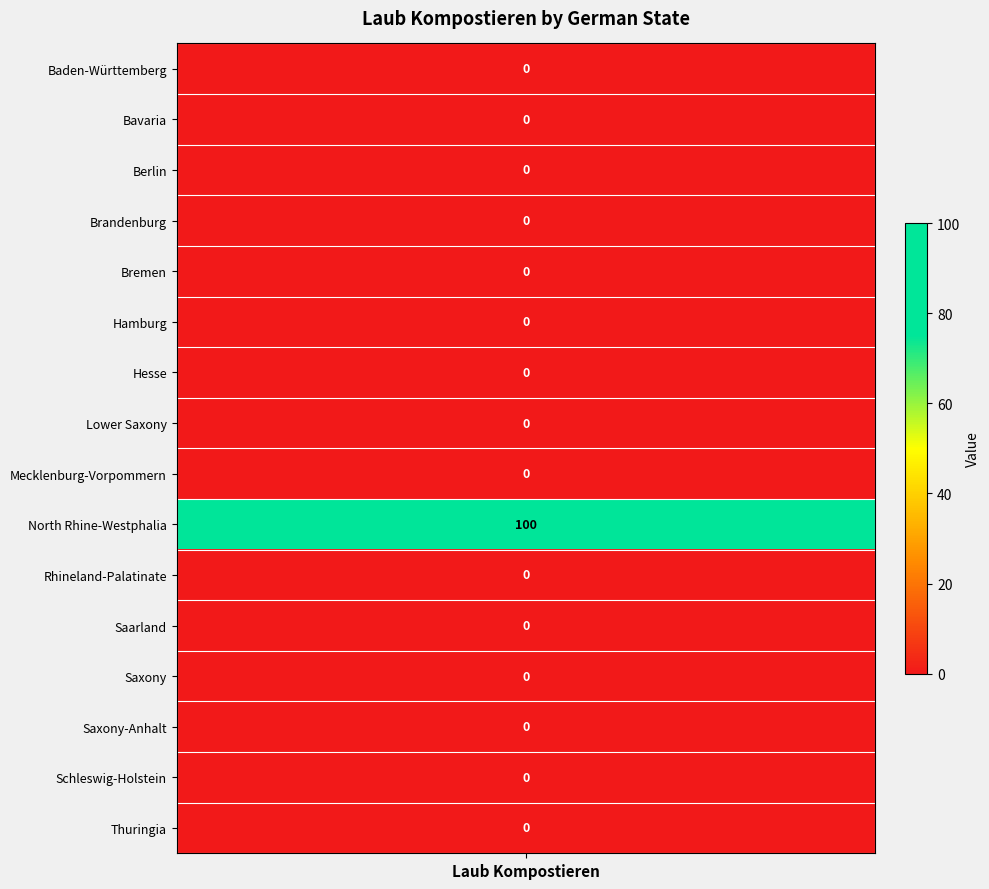

How many values are above zero?

1